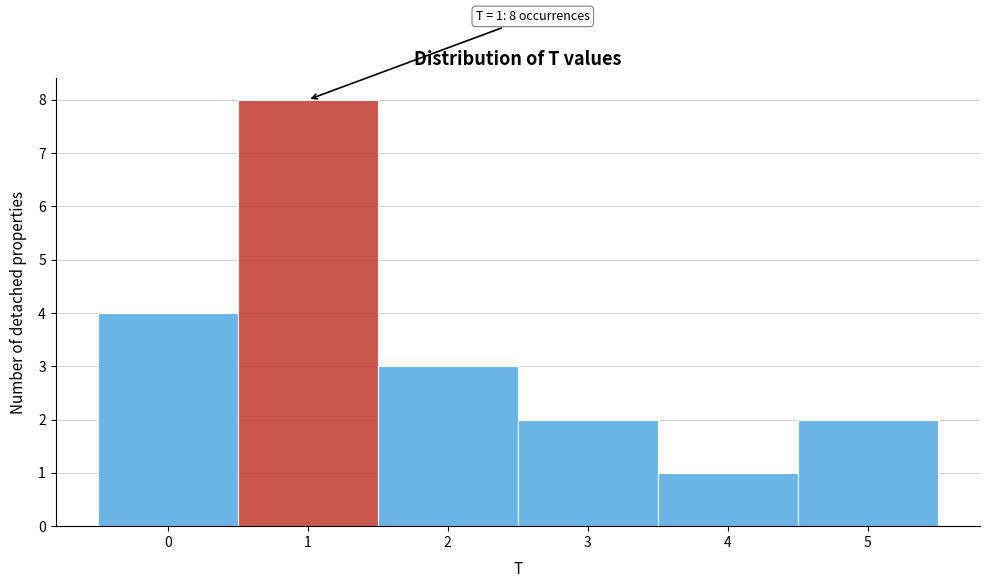

Over which range of the x-axis is the bar tallest?

0.5 to 1.5